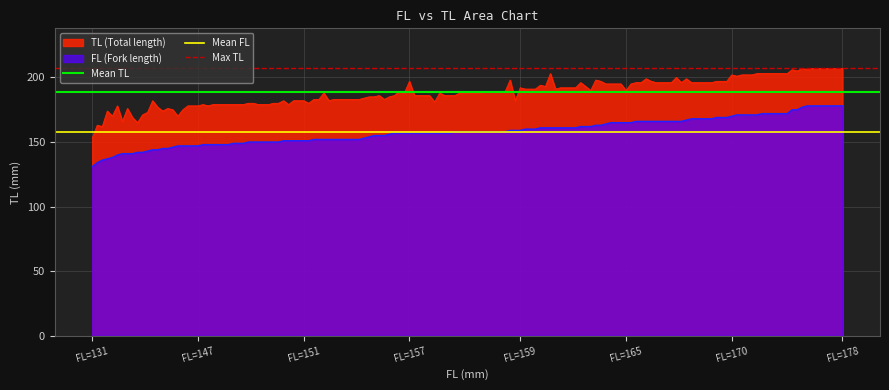

True or false: FL (Fork length) and TL (Total length) intersect in this chart.

False